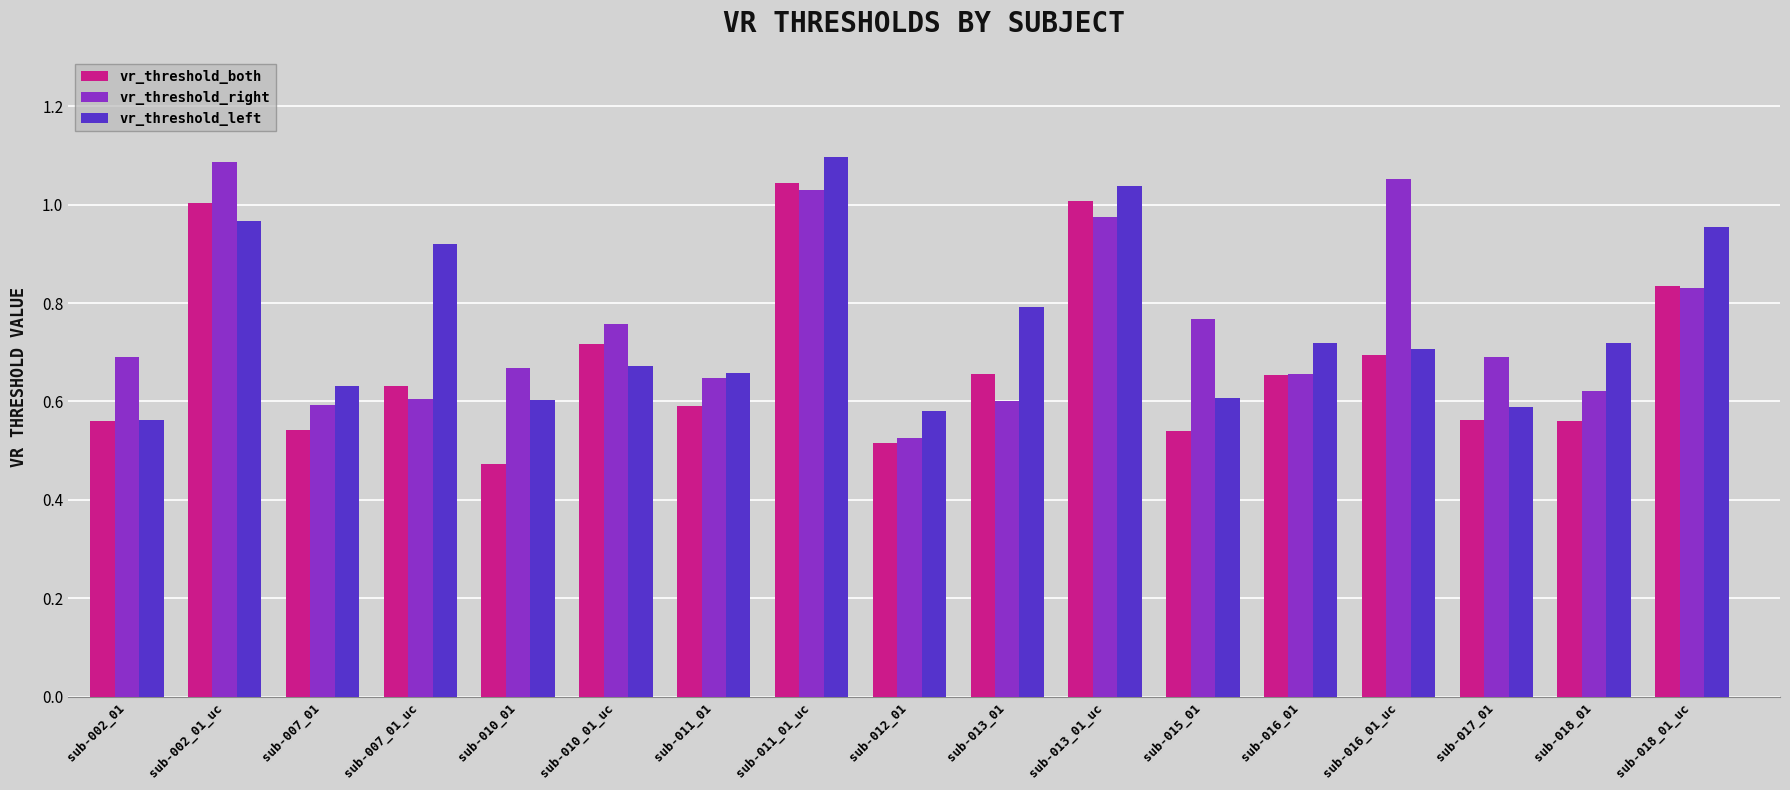

Which category has the lowest value in the vr_threshold_right series?

sub-012_01